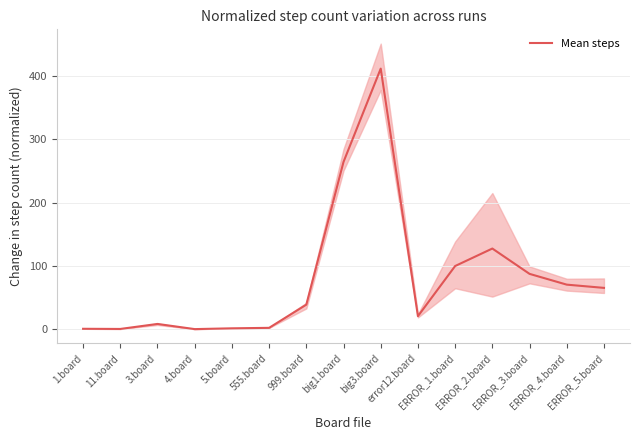

Reading right to left, what are all the values shown in this chart?

64.8	69.9	87.0	127.1	99.4	20.0	412.1	264.4	38.2	1.5	0.8	-0.5	7.7	-0.2	0.0